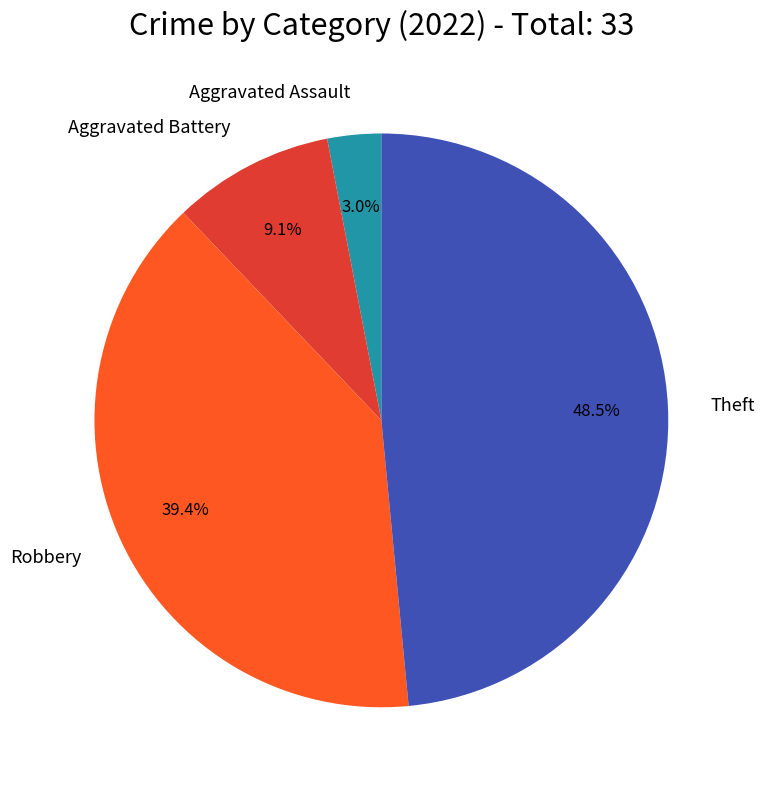

How many slices are in this pie chart?

4